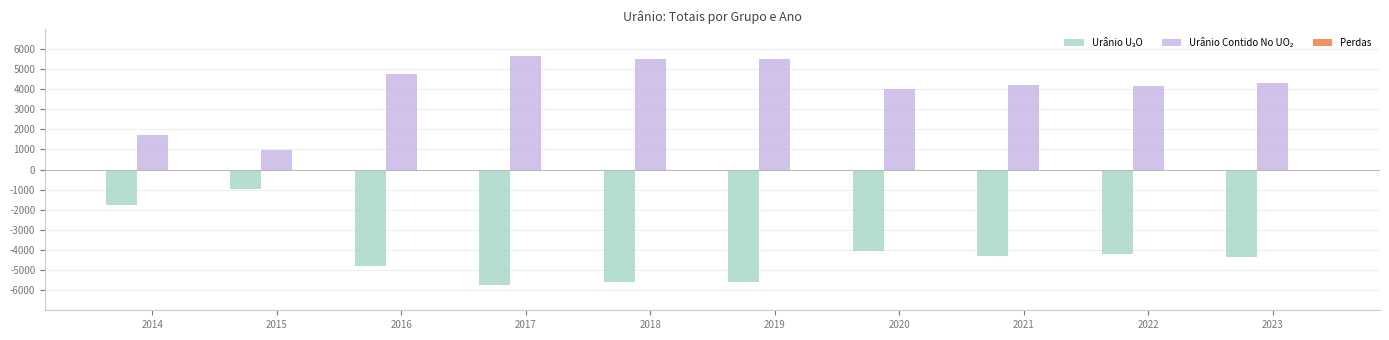

What is the greatest value displayed?

5632.3